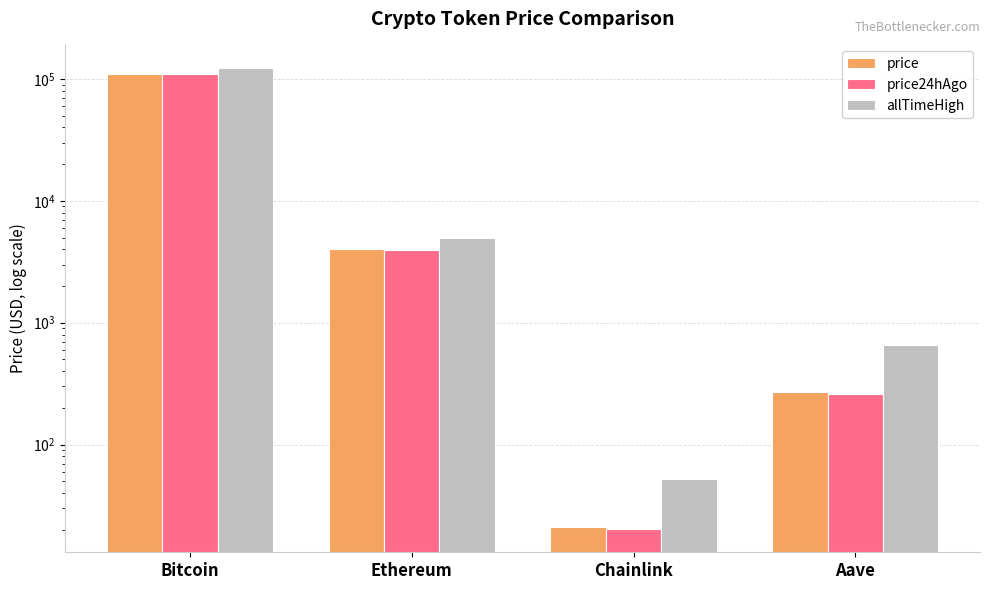

Reading left to right, list all the values displayed in this chart.

price: 109342.0	3990.5	21.0	268.2
price24hAgo: 109604.0	3915.9	20.2	260.3
allTimeHigh: 124128.0	4946.1	52.7	661.7